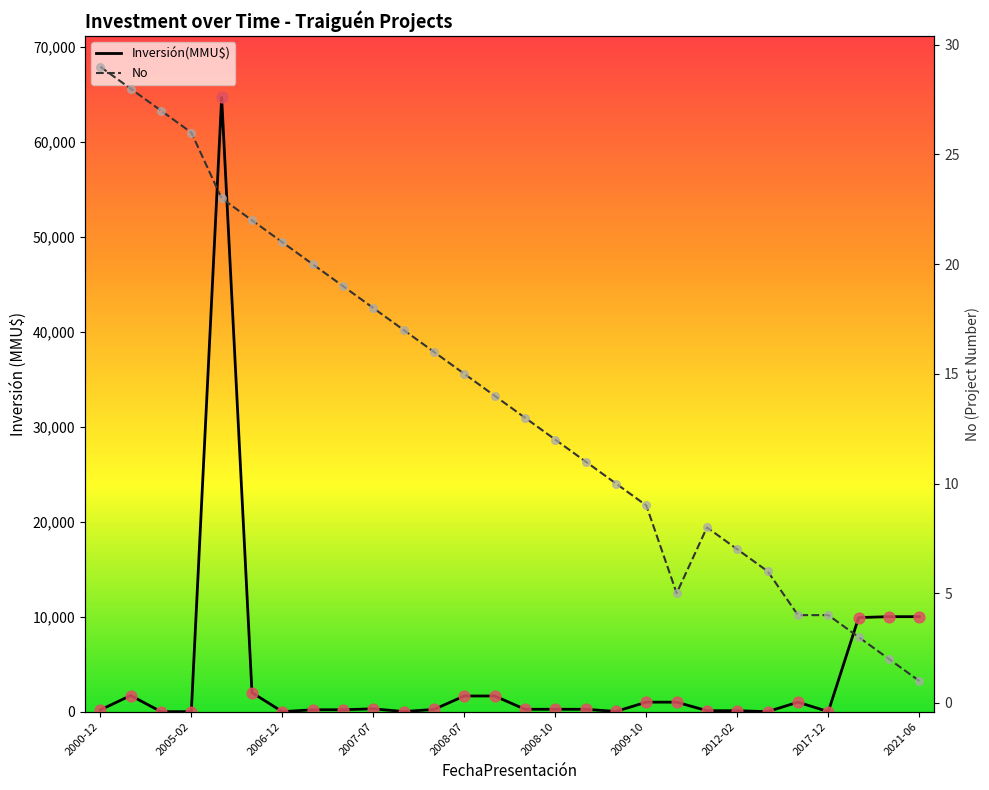

Is the value of No at 27 greater than the value of Inversión(MMU$) at 2012-02?

No